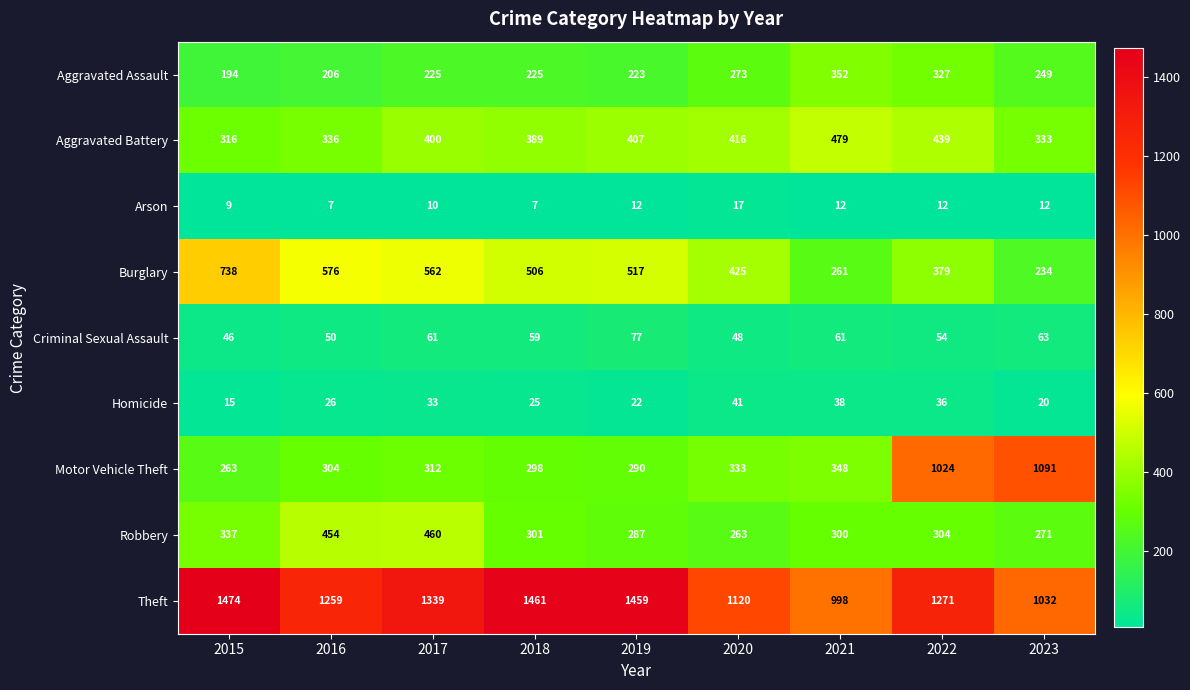

List the series in order of their peak value, lowest first.

Arson, Homicide, Criminal Sexual Assault, Aggravated Assault, Robbery, Aggravated Battery, Burglary, Motor Vehicle Theft, Theft